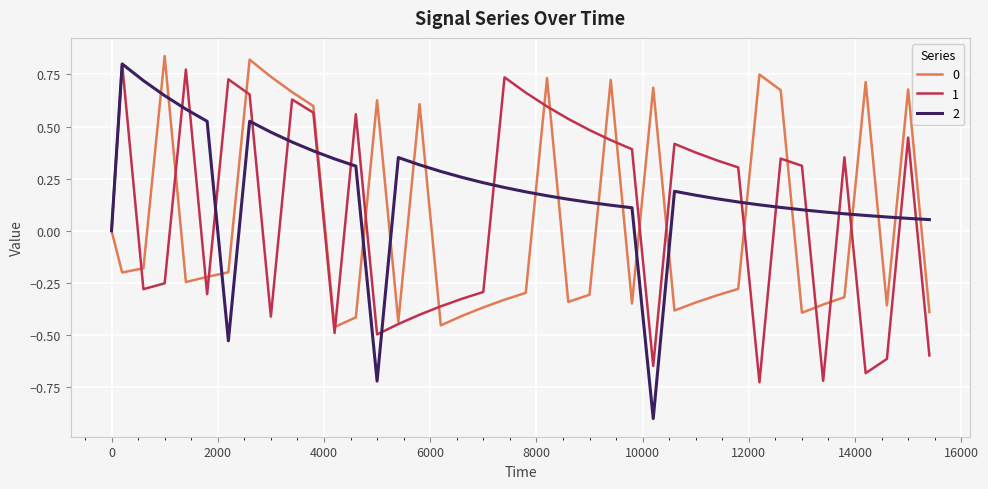

What is the minimum value shown in the chart?

-0.9